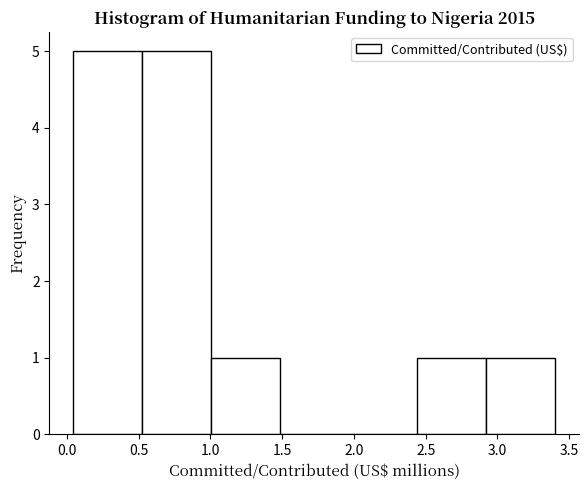

Reading left to right, transcribe this chart: for each bar, give the range it covers on the x-axis and its height. Neither the bar edges nor the heights are printed on the chart, so give them approximately, as read against the axes.

0.05 to 0.50: 5
0.50 to 1.00: 5
1.00 to 1.50: 1
1.50 to 1.95: 0
1.95 to 2.45: 0
2.45 to 2.90: 1
2.90 to 3.40: 1